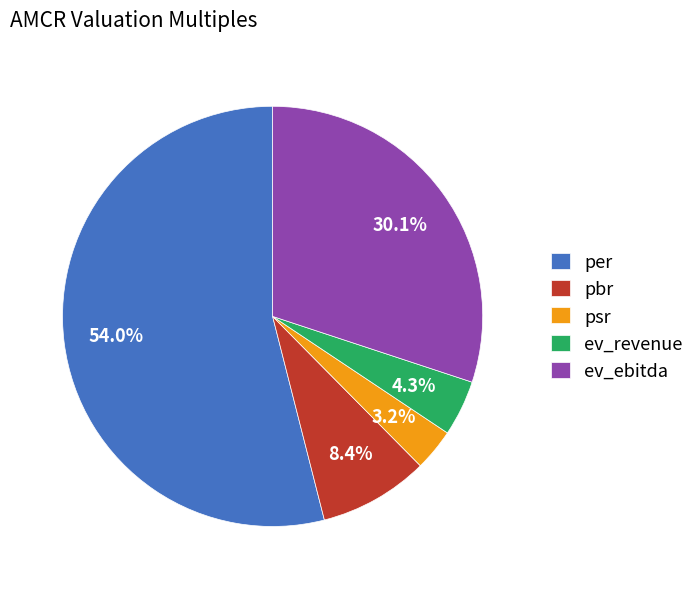

Which slice is the largest?

per